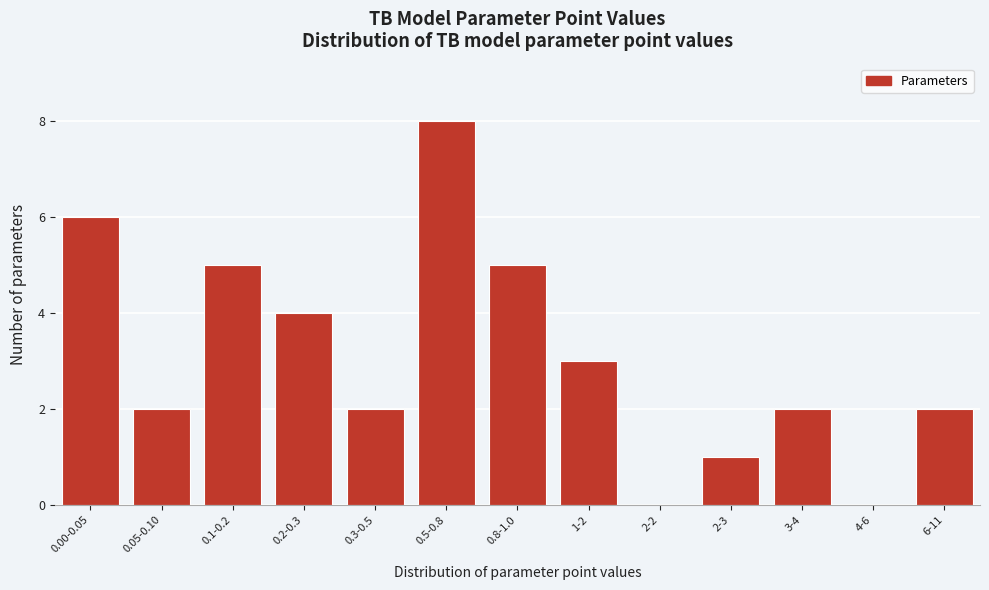

Reading left to right, extract all data points from this chart.

0.00-0.05=6	0.05-0.10=2	0.1-0.2=5	0.2-0.3=4	0.3-0.5=2	0.5-0.8=8	0.8-1.0=5	1-2=3	2-2=0	2-3=1	3-4=2	4-6=0	6-11=2